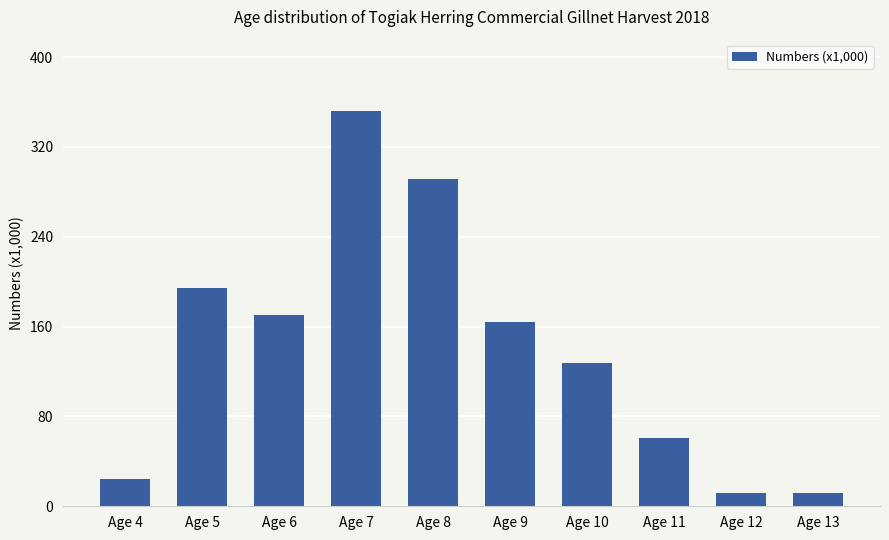

Reading right to left, list all the values displayed in this chart.

12.1	12.1	60.7	127.5	163.9	291.4	352.1	170.0	194.3	24.3